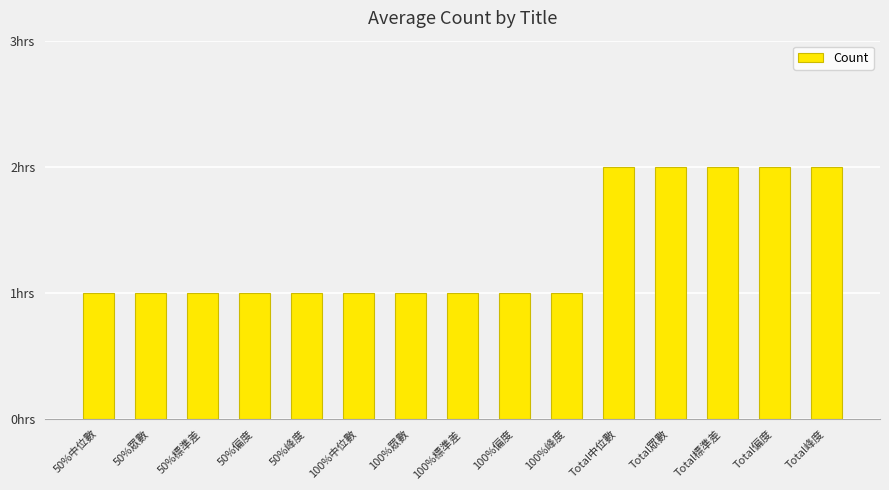

Are the bars horizontal?

No